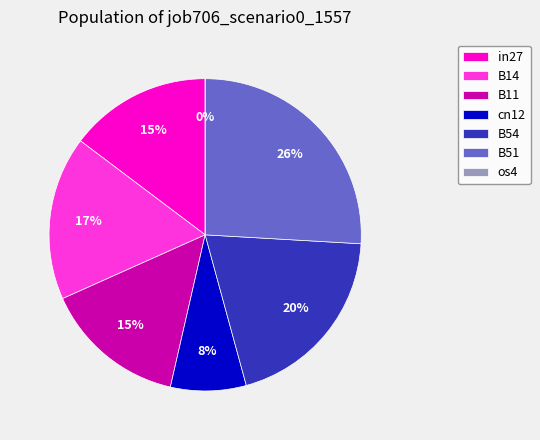

Which category has the biggest portion of the pie?

B51